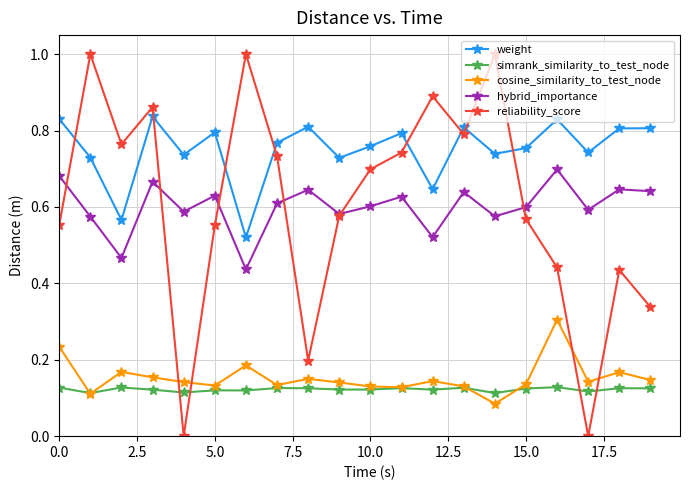

Which series has the largest total across all categories?

weight